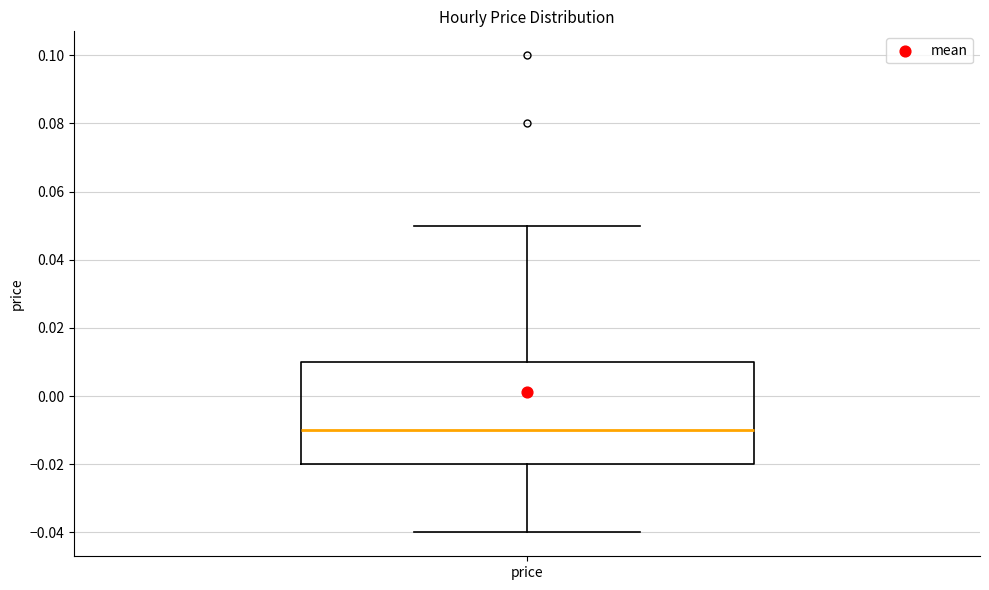

Where does the upper whisker of the box for price end on the y-axis? The values are not printed on the chart, so give them approximately, as read against the axis.

0.05